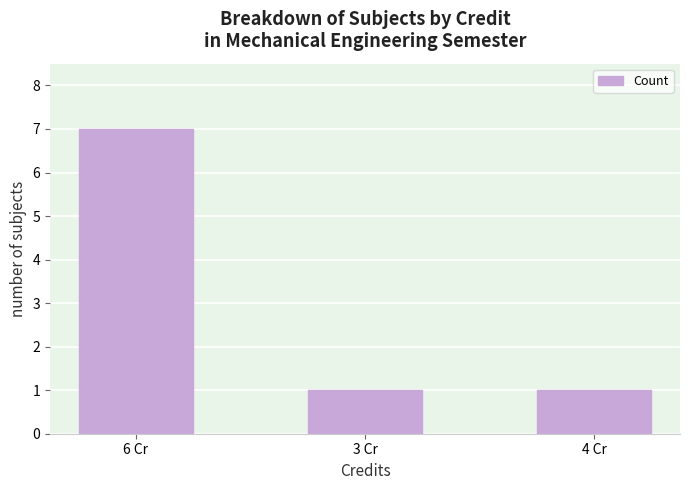

Approximately how many times larger is the value at 4 Cr compared to 3 Cr?

1.0